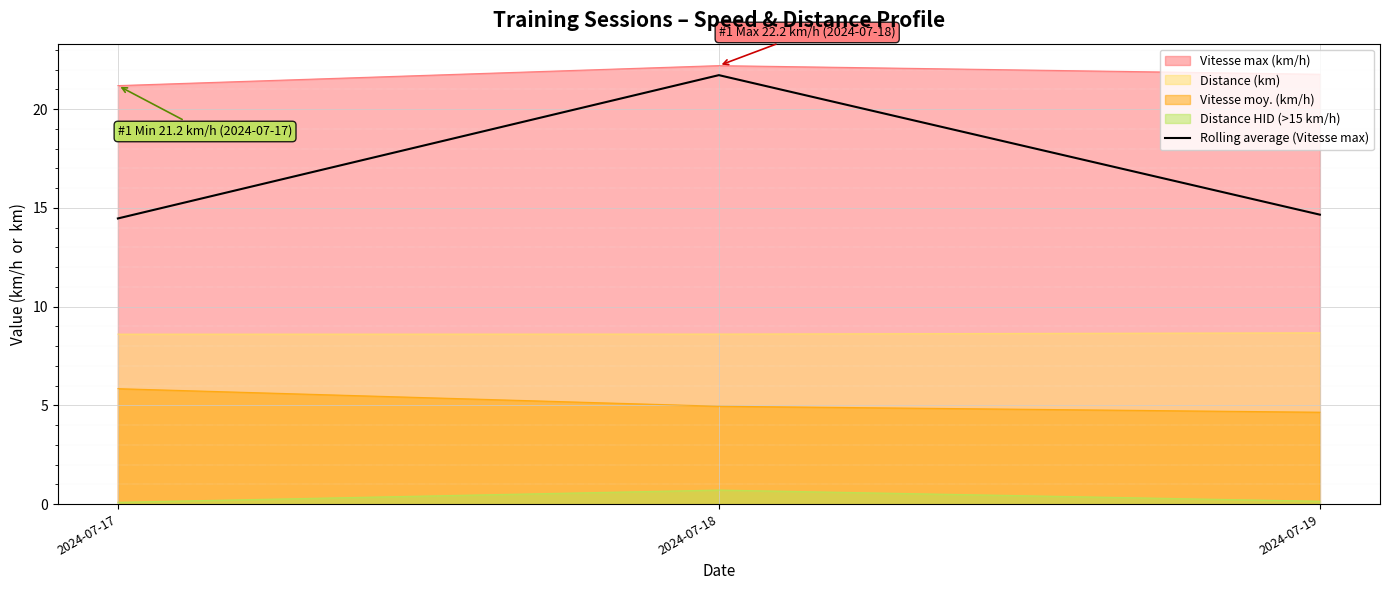

Does the chart display data point markers on the line(s)?

No